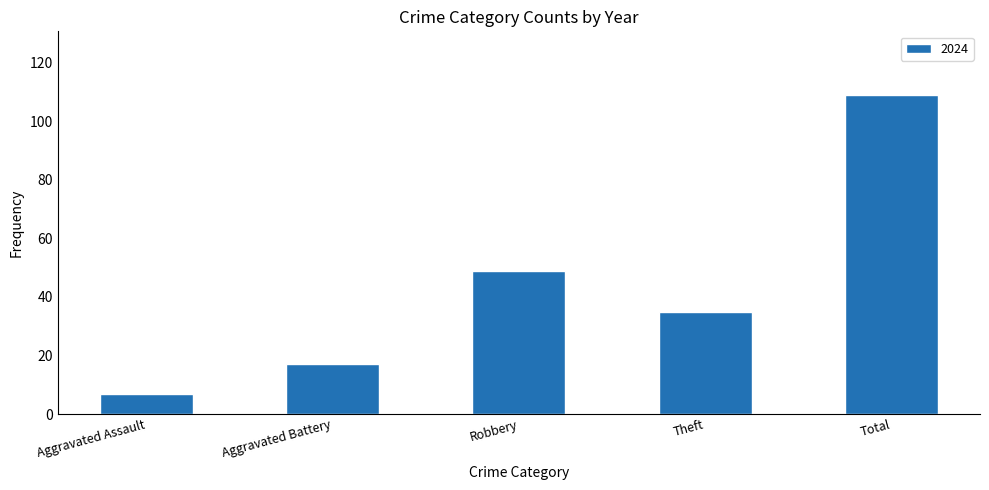

What is the label of the 2nd bar from the left?

Aggravated Battery